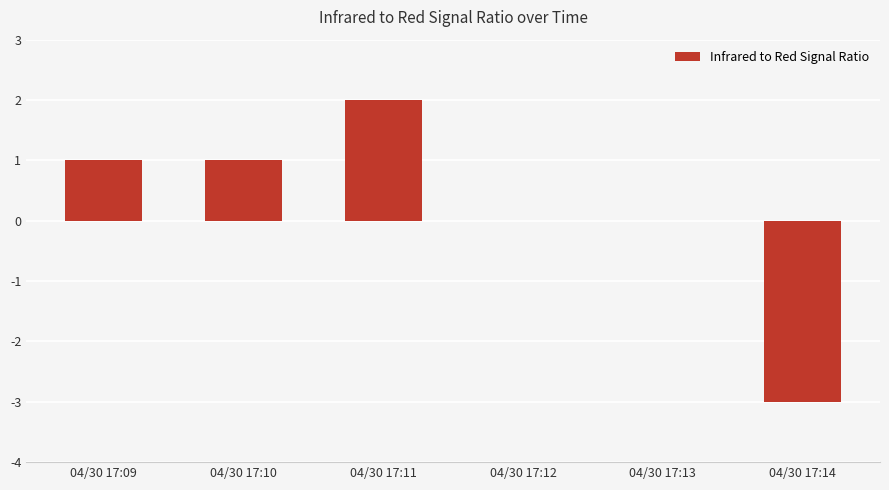

True or false: the data shows 2 at 04/30 17:09.

False